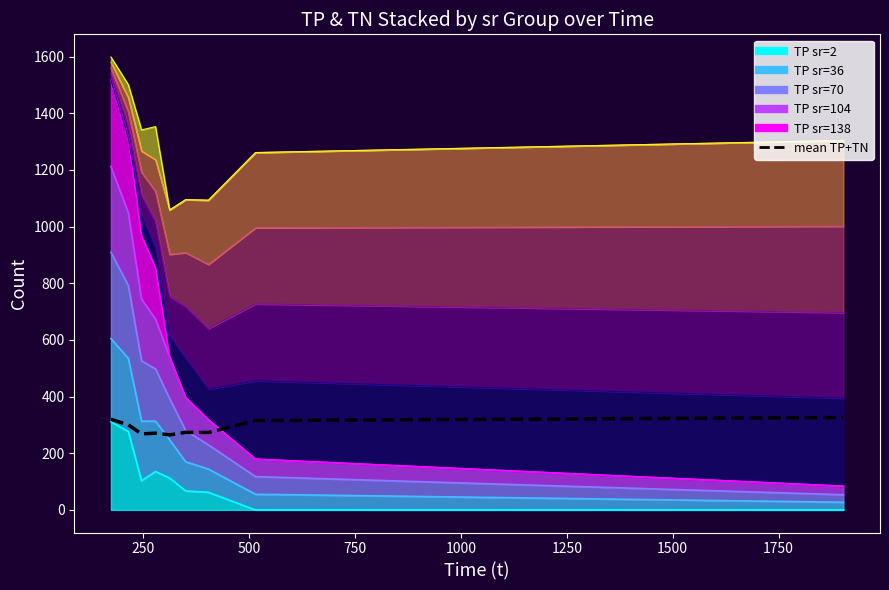

True or false: the data has more than 0 interior local peaks.

True